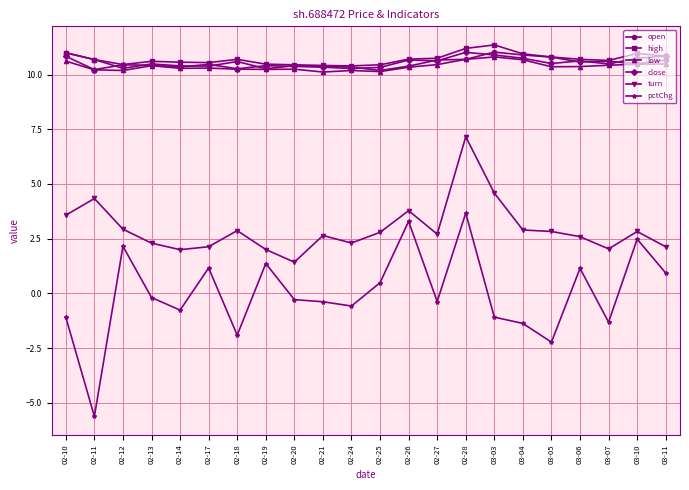

Which series has the largest total across all categories?

high